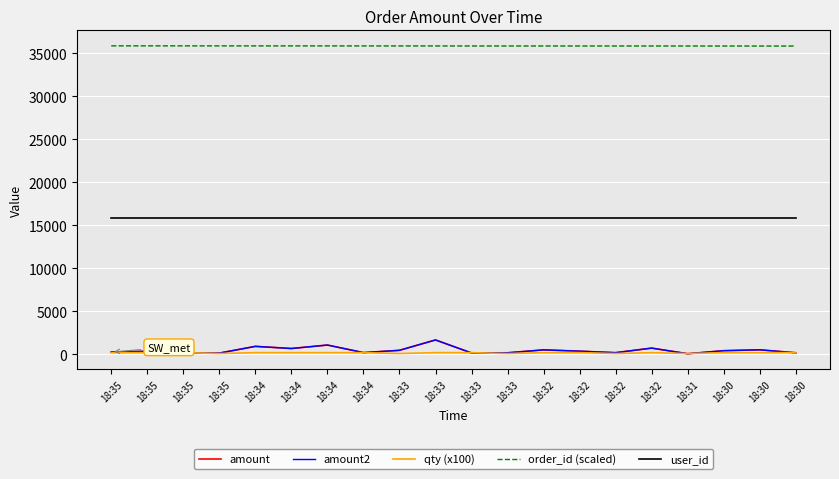

Reading left to right, what are all the values shown in this chart?

amount: 271.9	360.0	127.0	150.0	933.0	683.0	1086.0	206.0	473.0	1678.0	166.0	185.0	524.7	374.0	199.0	730.0	76.0	429.0	531.0	187.0
amount2: 271.9	360.0	127.0	150.0	933.0	683.0	1086.0	206.0	473.0	1678.0	166.0	185.0	524.7	374.0	199.0	730.0	76.0	429.0	531.0	187.0
qty (x100): 200.0	200.0	200.0	100.0	200.0	200.0	200.0	200.0	100.0	200.0	200.0	100.0	200.0	200.0	100.0	200.0	100.0	200.0	200.0	200.0
order_id (scaled): 35867.0	35866.0	35864.0	35863.0	35862.0	35861.0	35860.0	35857.0	35856.0	35854.0	35853.0	35852.0	35851.0	35850.0	35849.0	35848.0	35847.0	35846.0	35845.0	35844.0
user_id: 15874.0	15874.0	15874.0	15874.0	15874.0	15874.0	15874.0	15874.0	15874.0	15874.0	15874.0	15874.0	15874.0	15874.0	15874.0	15874.0	15874.0	15874.0	15874.0	15874.0